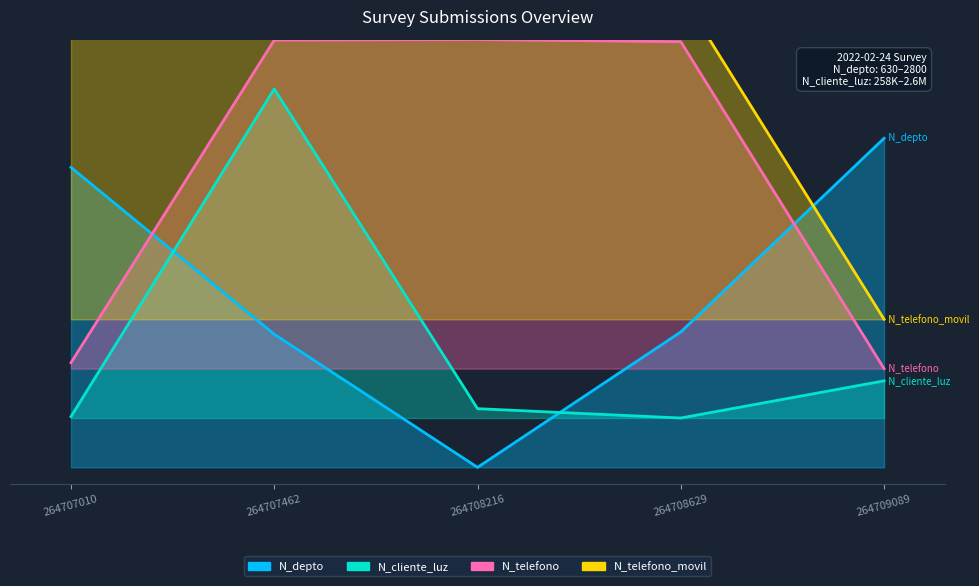

List the series in order of their peak value, lowest first.

N_depto, N_cliente_luz, N_telefono, N_telefono_movil